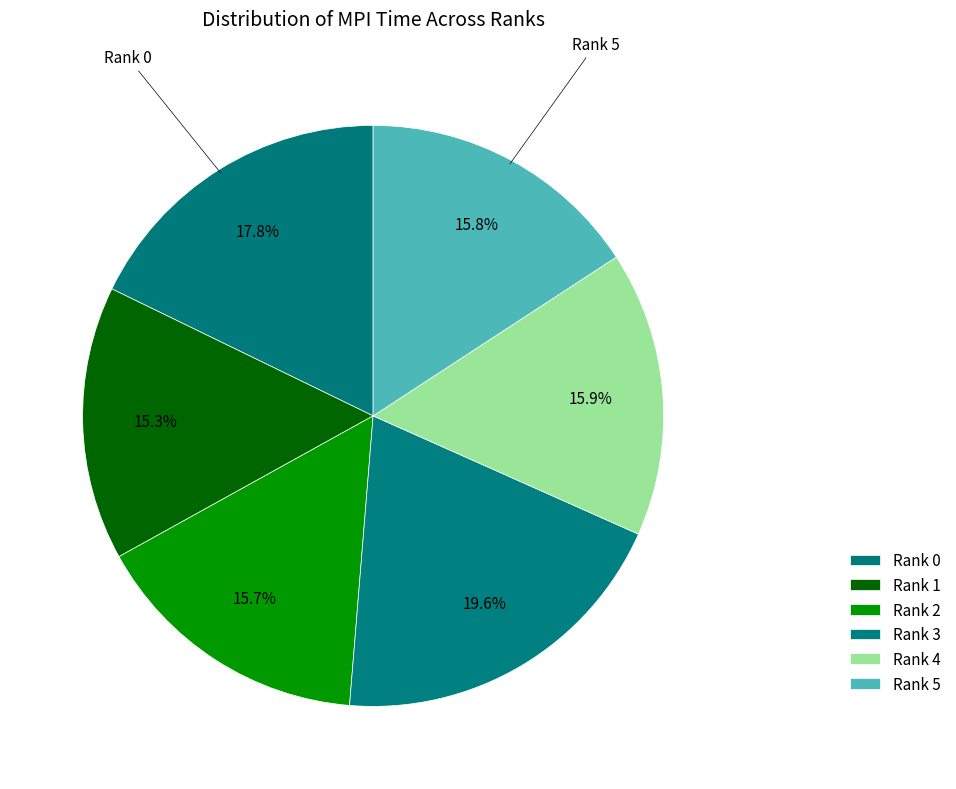

Which slice is the smallest?

Rank 1